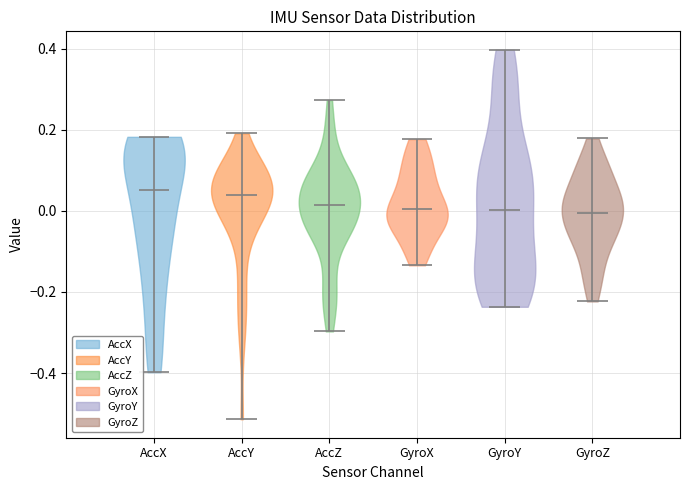

What is the lowest point the violin for GyroX reaches on the y-axis? The values are not printed on the chart, so give them approximately, as read against the axis.

-0.14